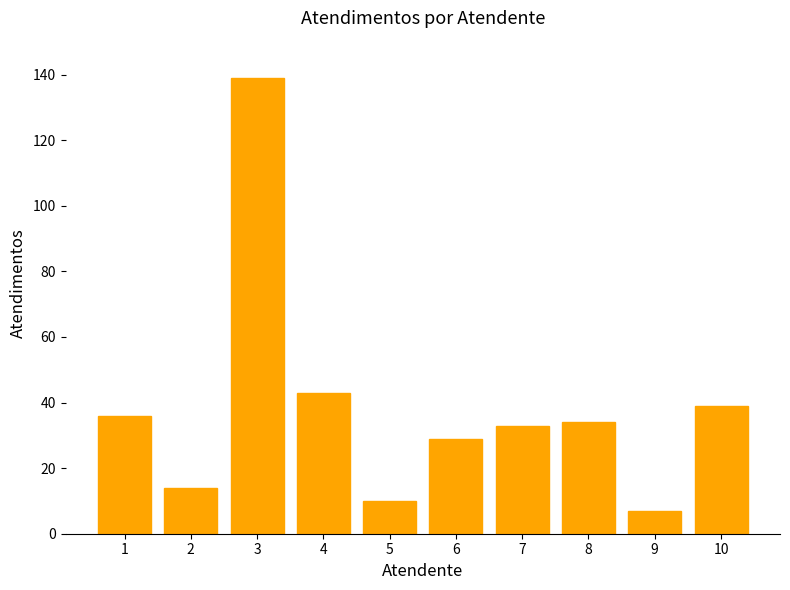

What is the change in value from 9 to 10?

+32